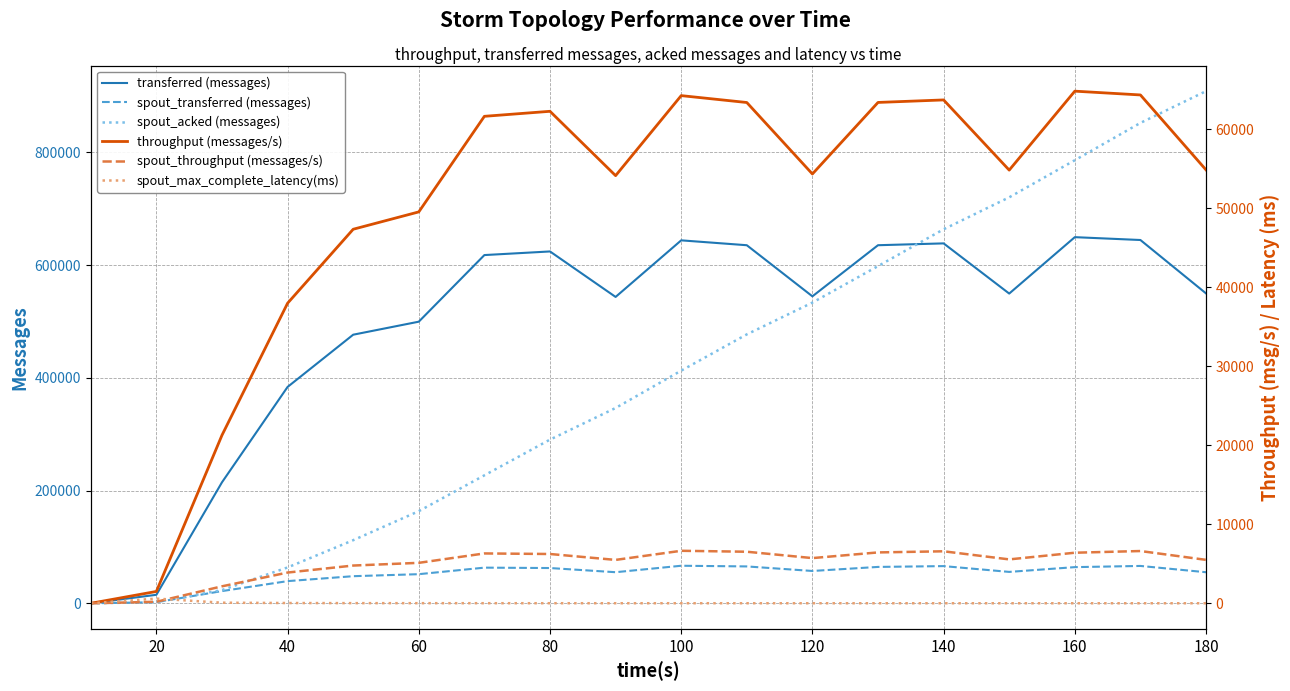

The value of spout_transferred (messages) at 180 is 97727. True or false?

False